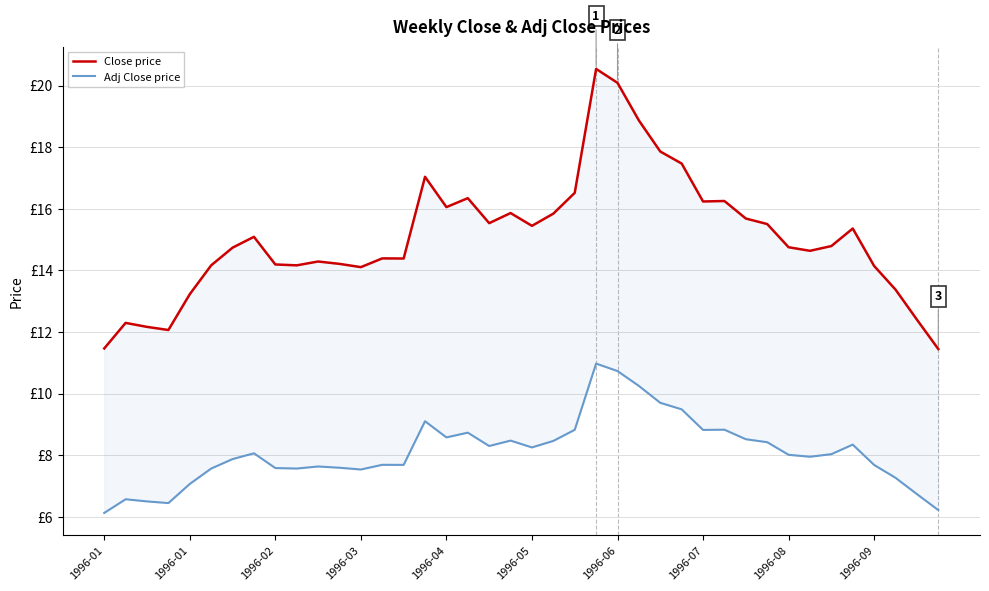

In Adj Close price, how many points are higher than both neighbors (excluding endpoints)?

10